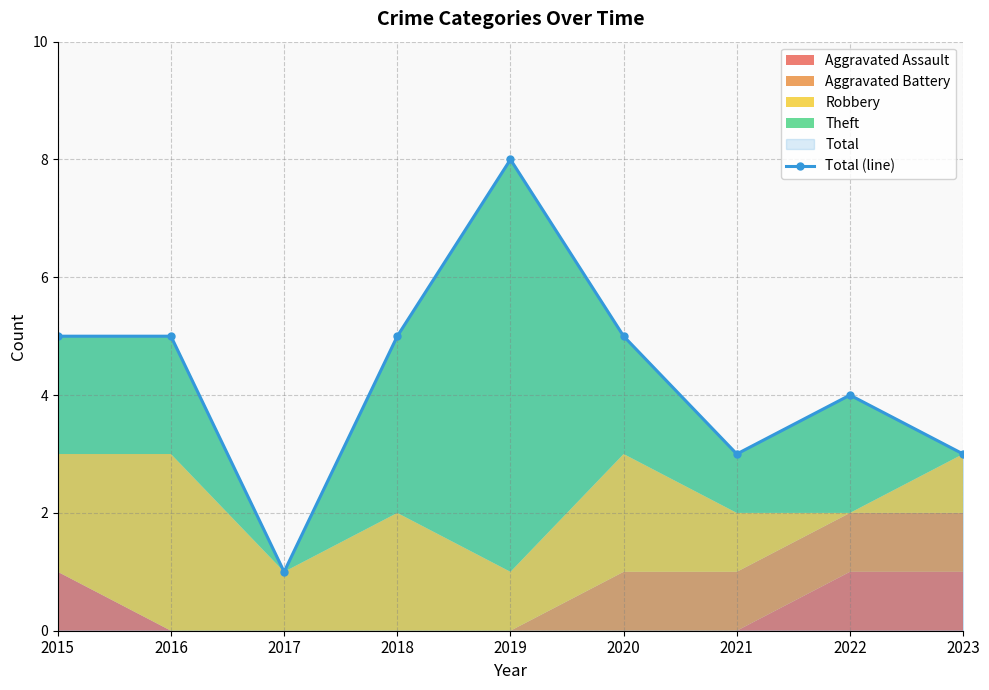

Reading right to left, extract all data points from this chart.

2023=3	2022=4	2021=3	2020=5	2019=8	2018=5	2017=1	2016=5	2015=5